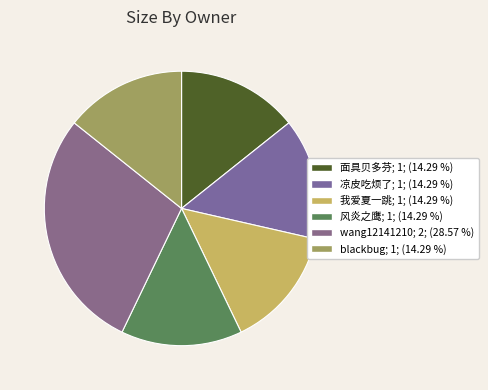

What is the ratio of the value at 风炎之鹰 to the value at wang12141210?

0.5